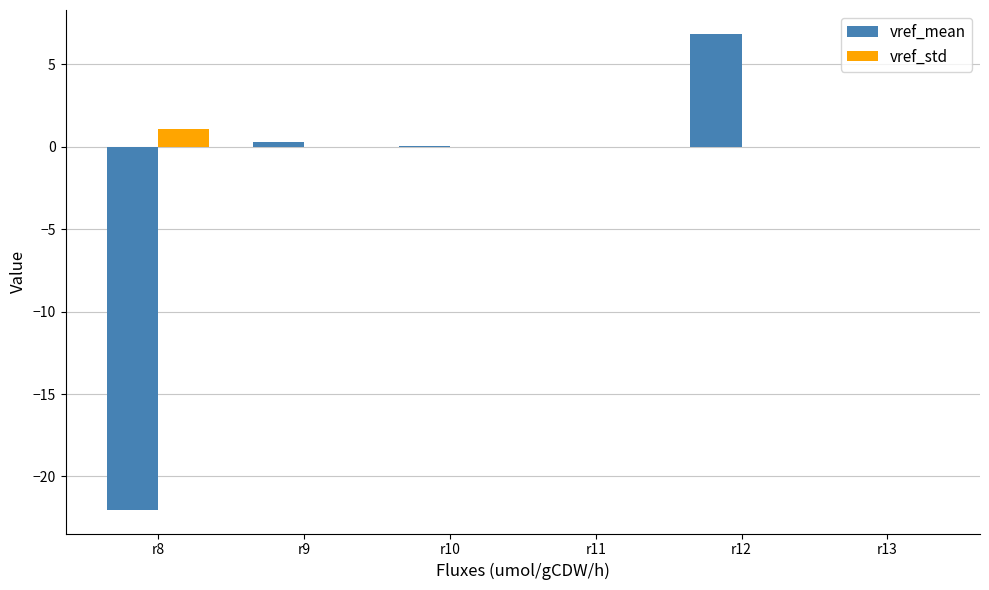

What is the maximum value for vref_mean?

6.8